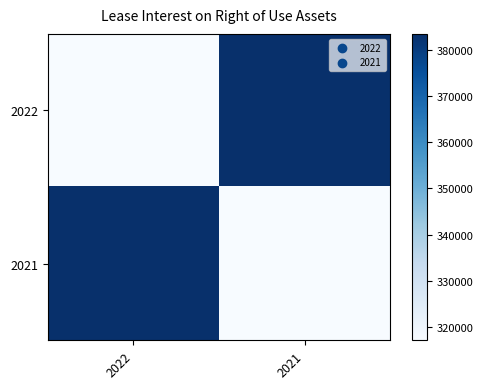

What is the spread (max minus min) of values at 2022?

66361